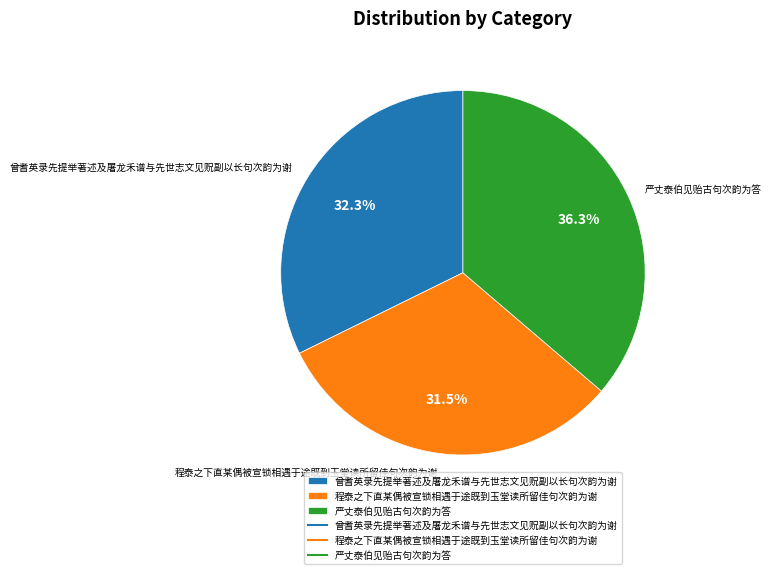

Is there any slice that represents more than half of the pie?

No